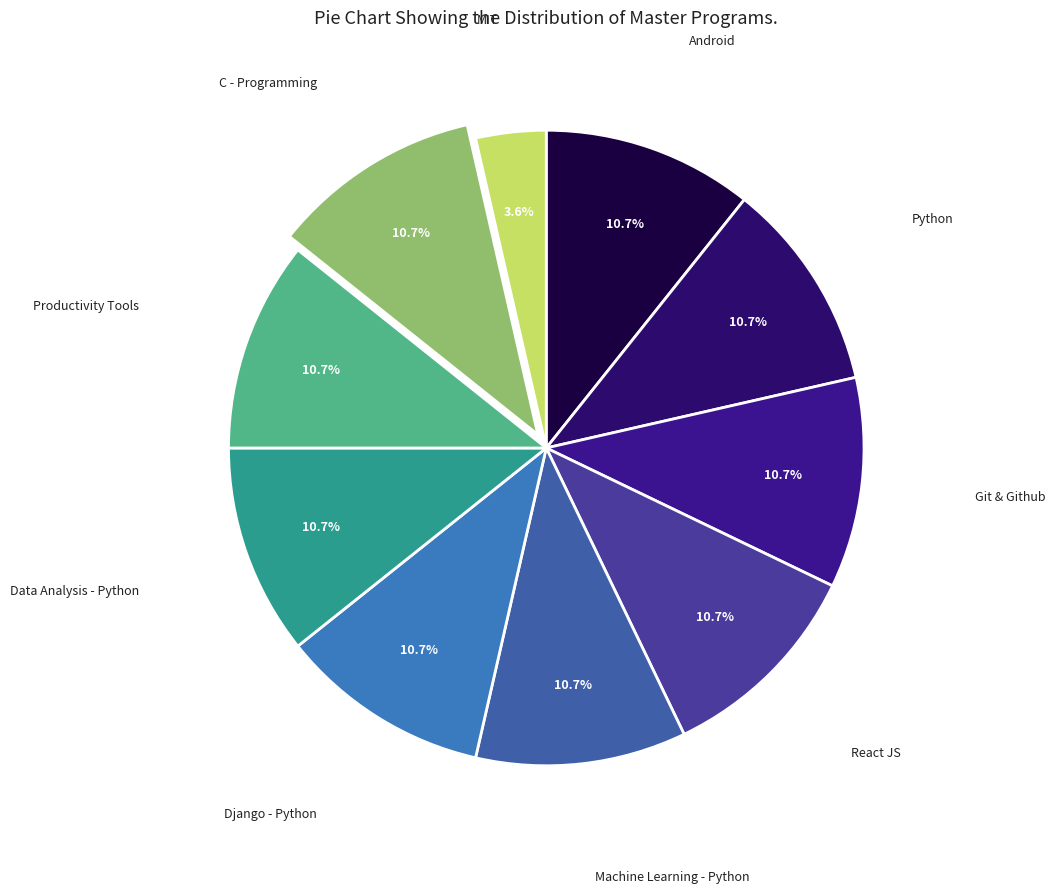

How many slices are in this pie chart?

10